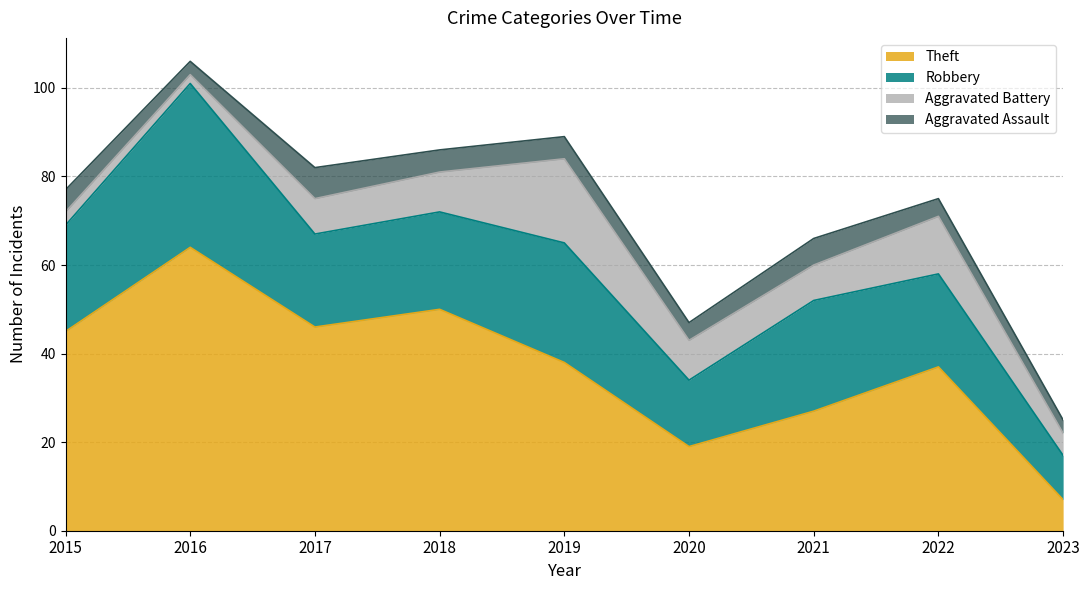

Which series has the widest spread of values?

Theft